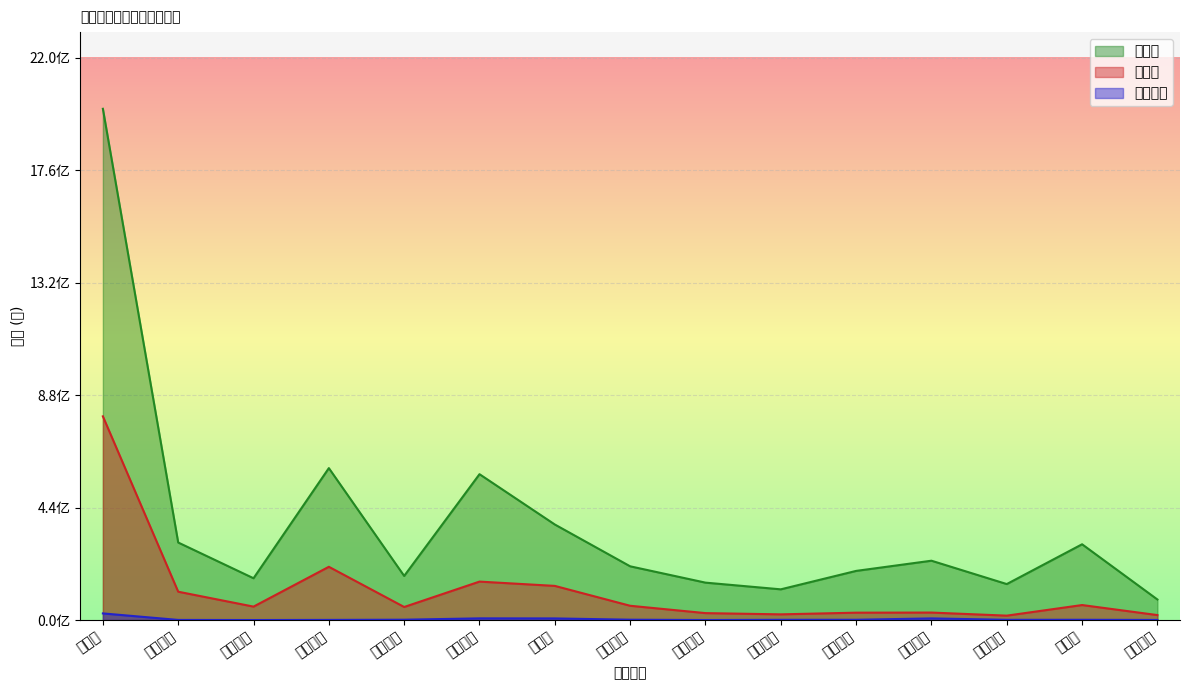

How many interior local valleys does the 主力买 series have?

4